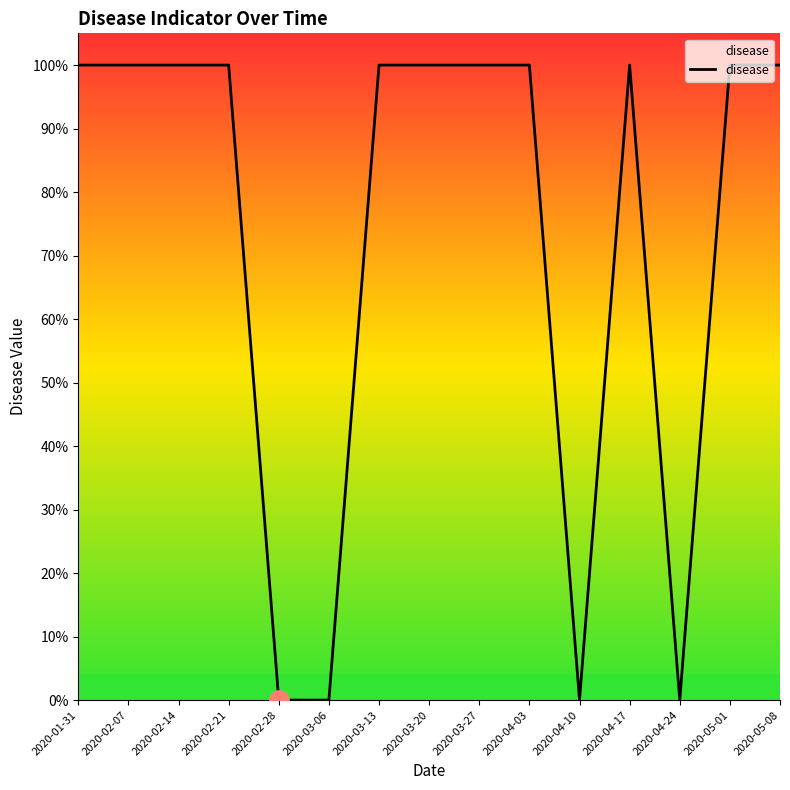

Does the chart have visible grid lines?

No